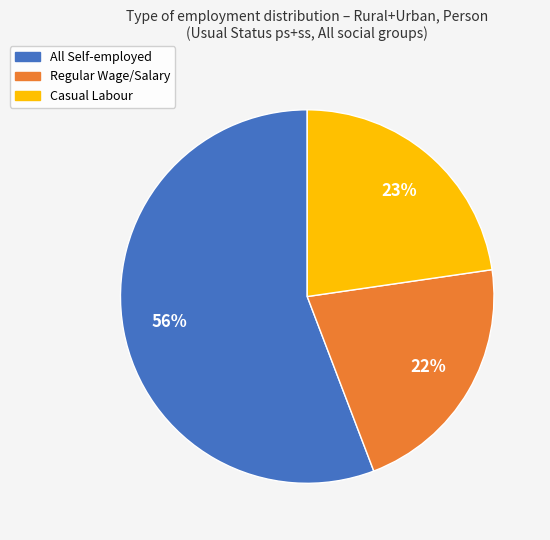

To the nearest percent, what percentage of the pie is Regular Wage/Salary?

22%